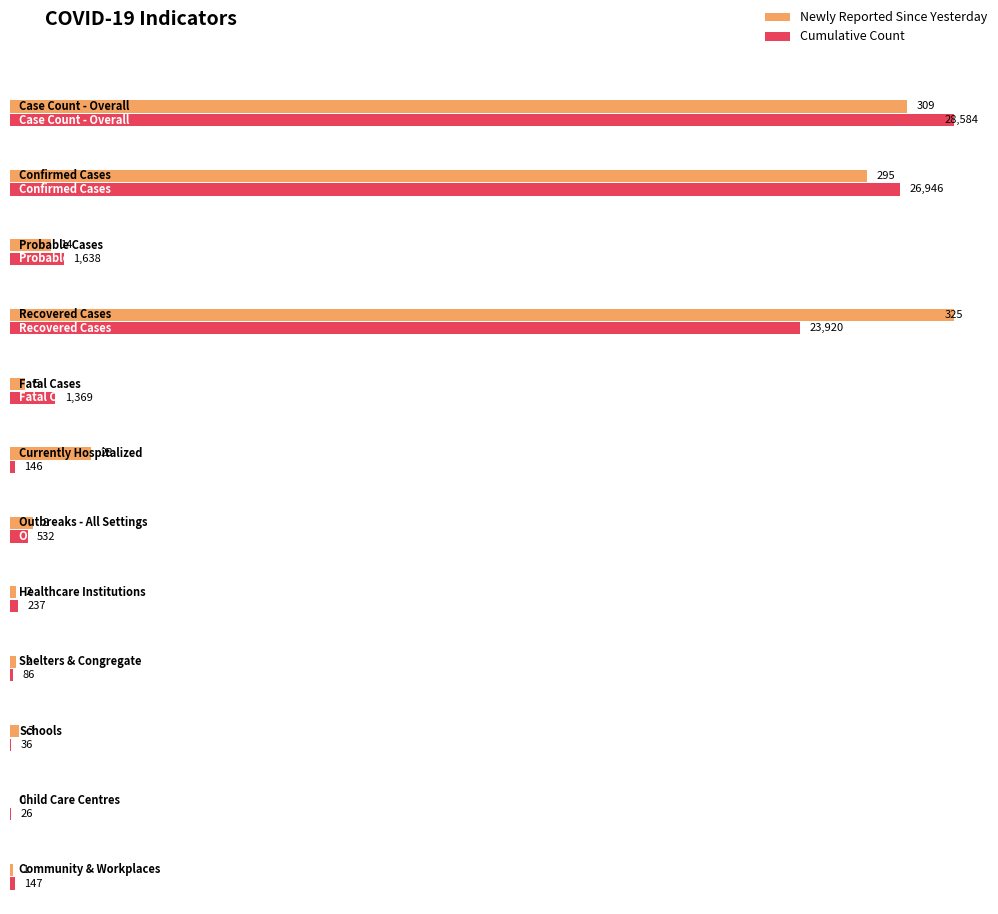

Reading left to right, transcribe all the data shown in this chart.

Newly Reported Since Yesterday: Case Count - Overall=309	Confirmed Cases=295	Probable Cases=14	Recovered Cases=325	Fatal Cases=5	Currently Hospitalized=28	Outbreaks - All Settings=8	Healthcare Institutions=2	Shelters & Congregate=2	Schools=3	Child Care Centres=0	Community & Workplaces=1
Cumulative Count: Case Count - Overall=28584	Confirmed Cases=26946	Probable Cases=1638	Recovered Cases=23920	Fatal Cases=1369	Currently Hospitalized=146	Outbreaks - All Settings=532	Healthcare Institutions=237	Shelters & Congregate=86	Schools=36	Child Care Centres=26	Community & Workplaces=147